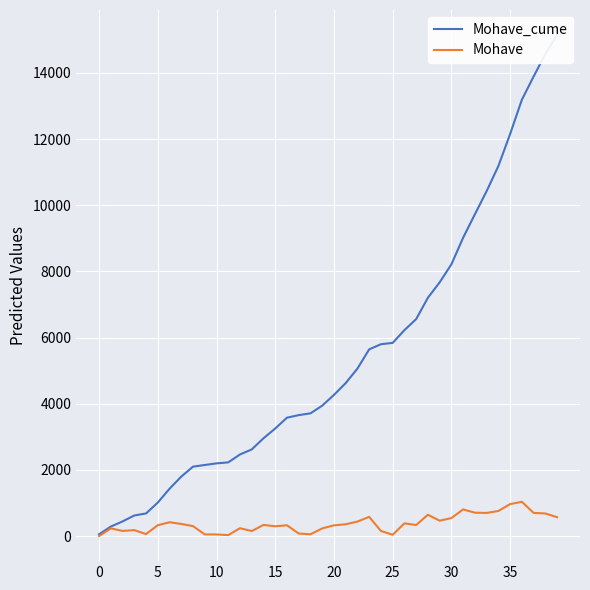

True or false: Mohave has a value of 707 at 32.

True